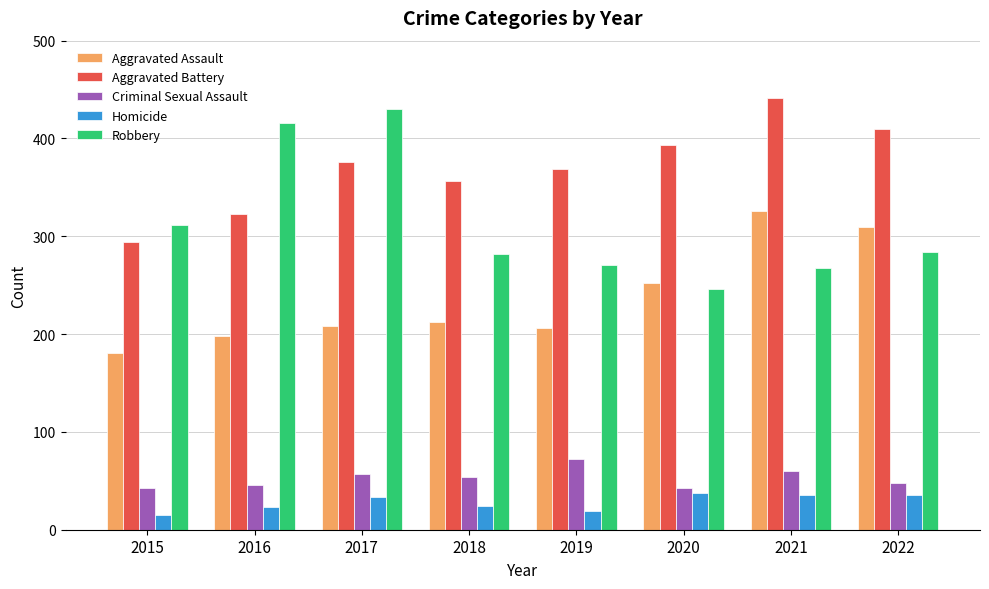

How many bars are there in each group?

5